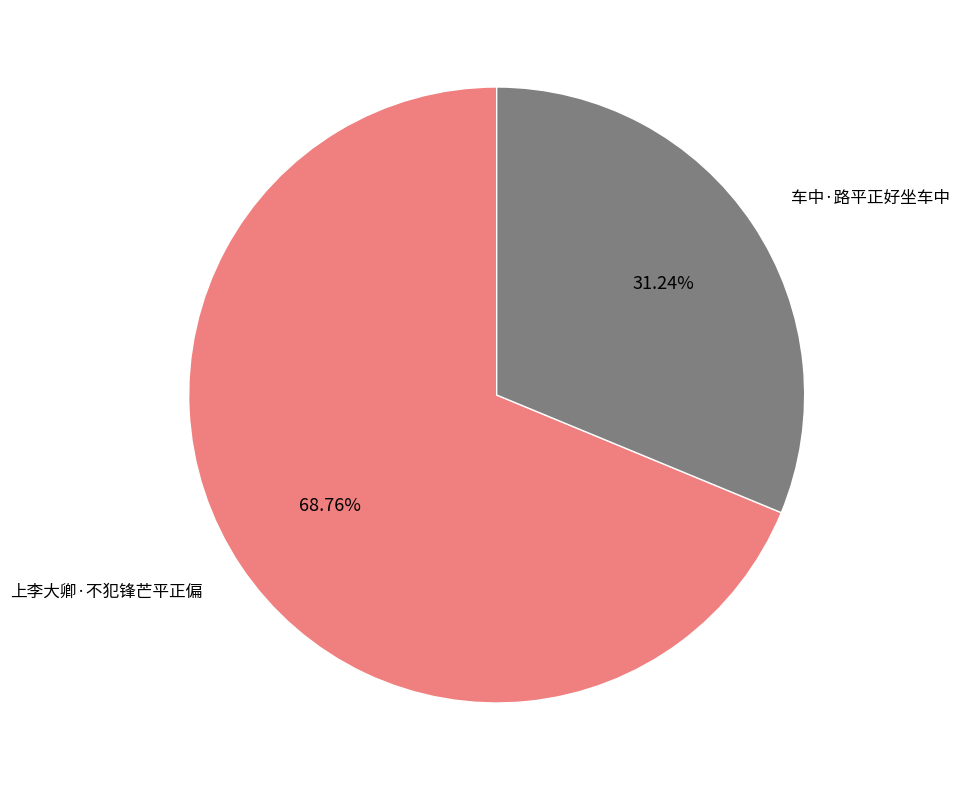

Does 上李大卿·不犯锋芒平正偏 account for over 50% of the chart?

Yes